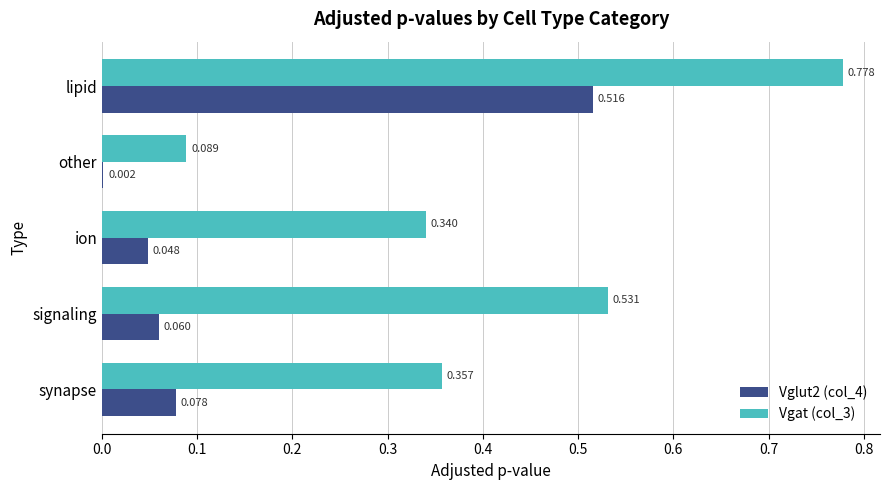

Is the value of Vgat (col_3) at synapse greater than the value of Vglut2 (col_4) at ion?

Yes